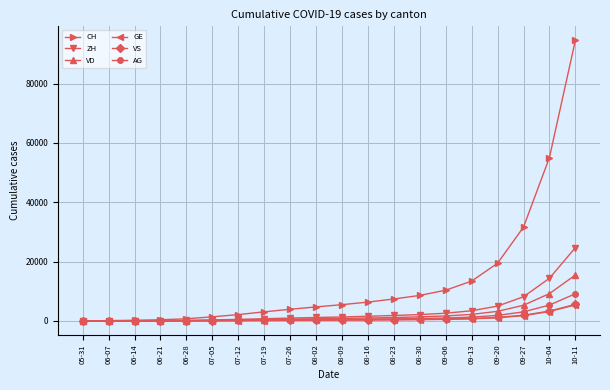

What is the maximum value shown in the chart?

94570